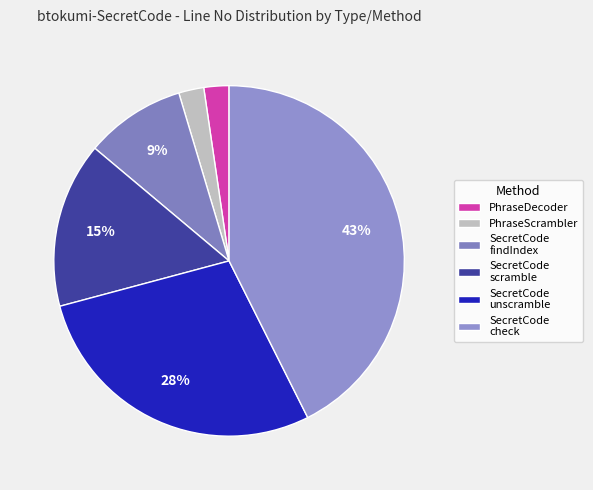

Which category has the smallest portion of the pie?

PhraseDecoder